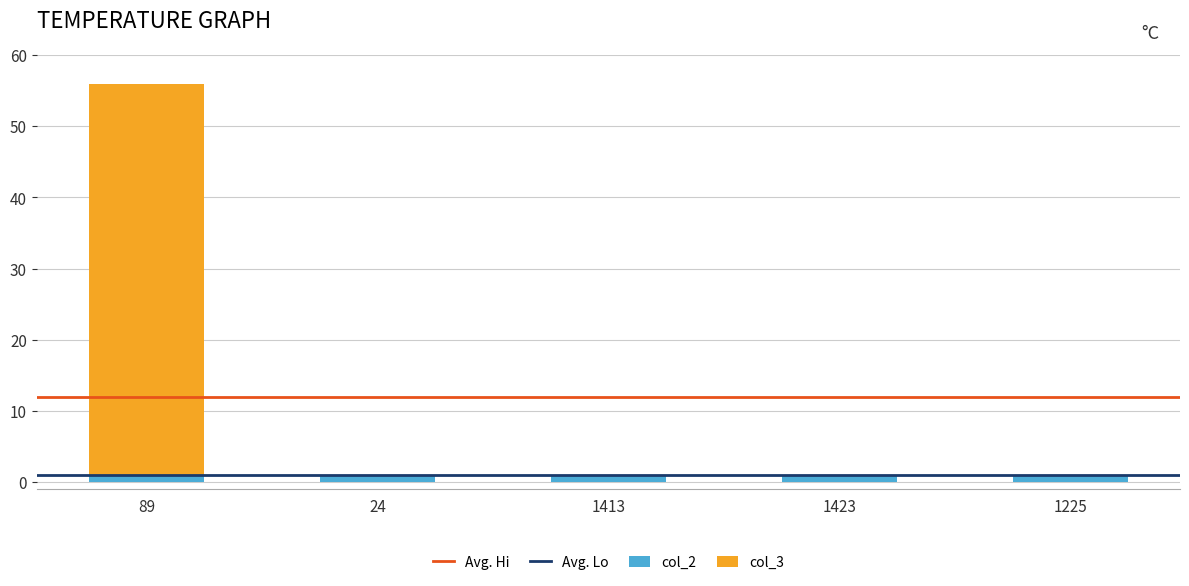

Reading left to right, transcribe the values for col_2.

89=1	24=1	1413=1	1423=1	1225=1